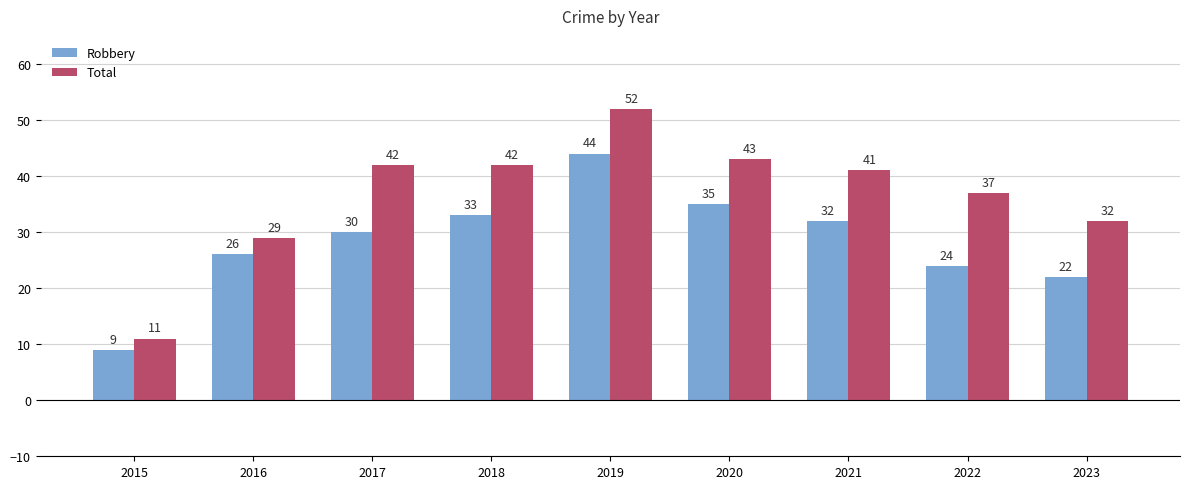

Reading right to left, transcribe all the data shown in this chart.

Robbery: 2023=22	2022=24	2021=32	2020=35	2019=44	2018=33	2017=30	2016=26	2015=9
Total: 2023=32	2022=37	2021=41	2020=43	2019=52	2018=42	2017=42	2016=29	2015=11